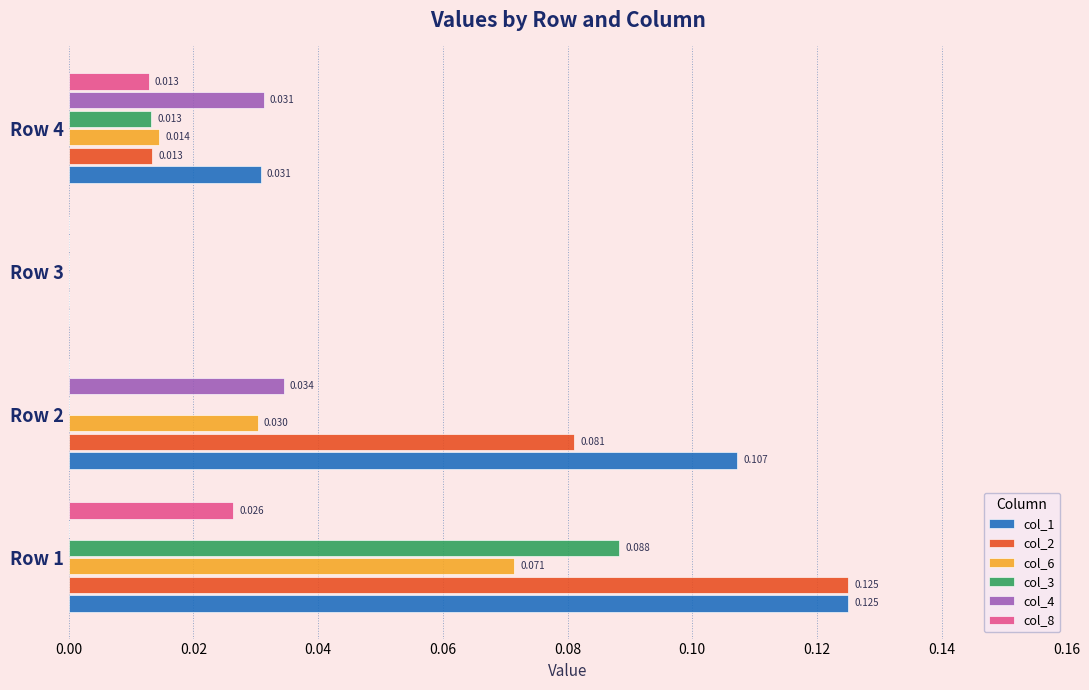

Count the number of data series in this chart.

6